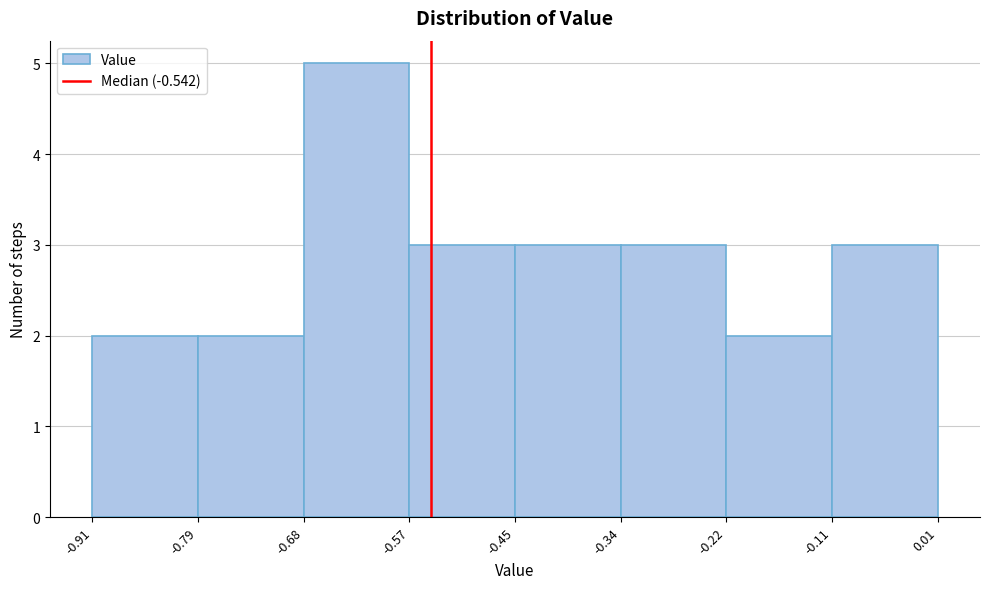

Which range on the x-axis has the tallest bar?

-0.68 to -0.57